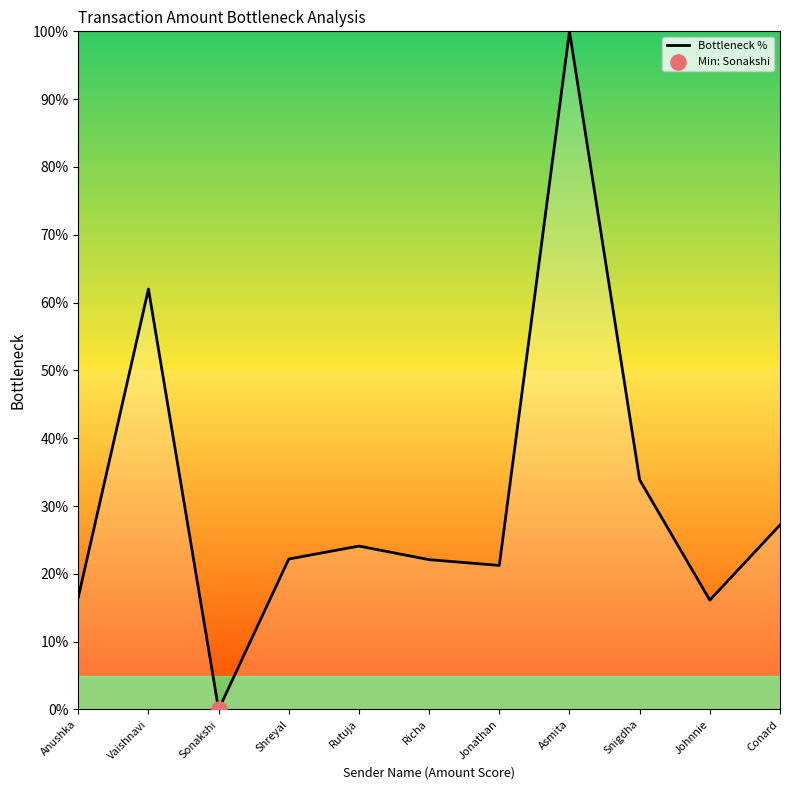

What is the change in value from Sonakshi to Richa?

+22.1